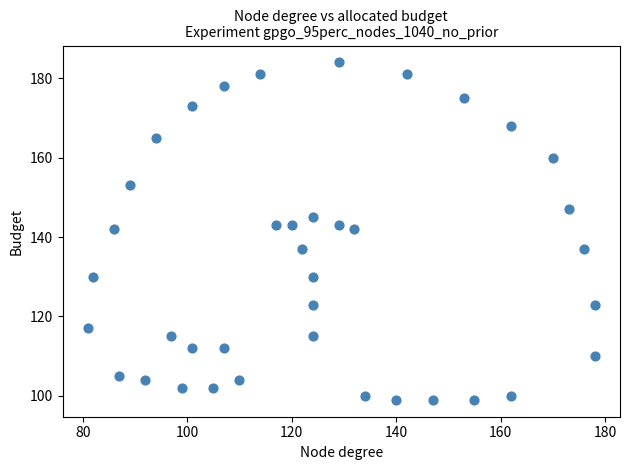

What is the range of Y values (max minus min)?

85